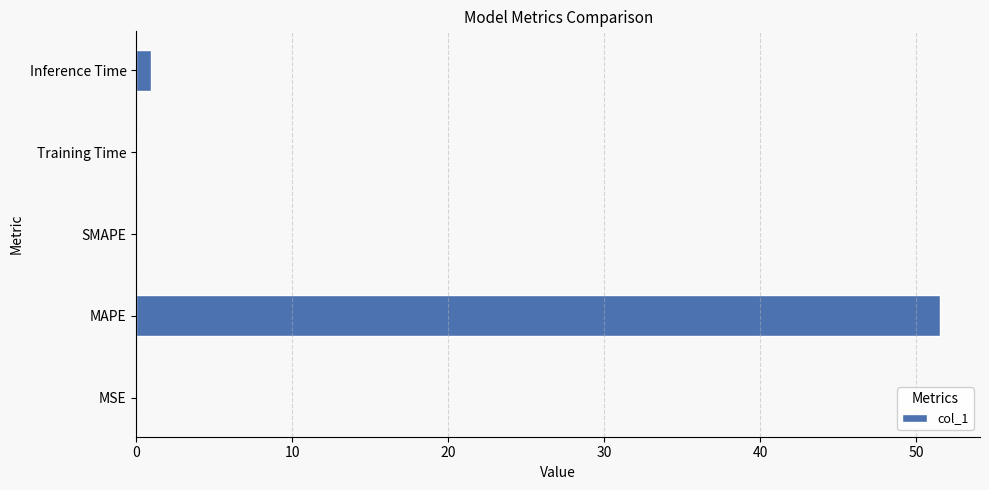

The value at SMAPE is 0.0. True or false?

True